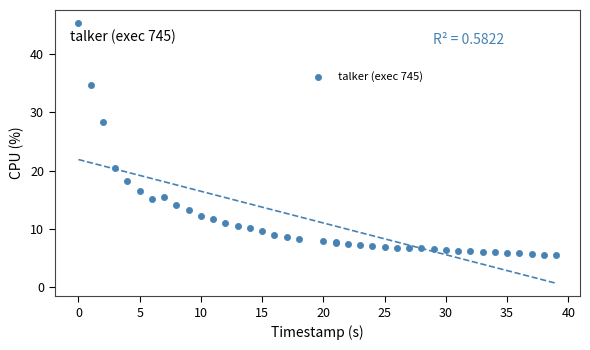

What Y value in the scatter plot is closest to 25?

28.4